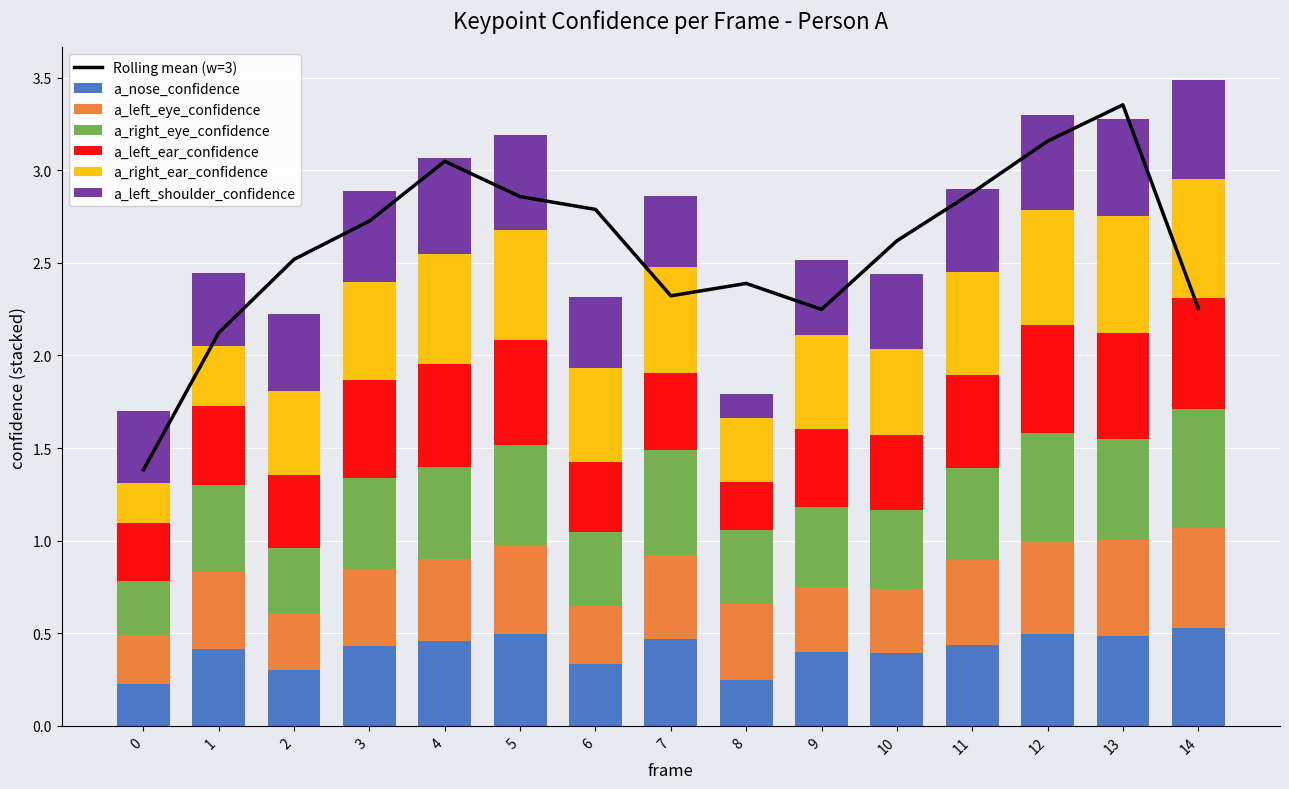

What is the total value across all series at 4?

3.1